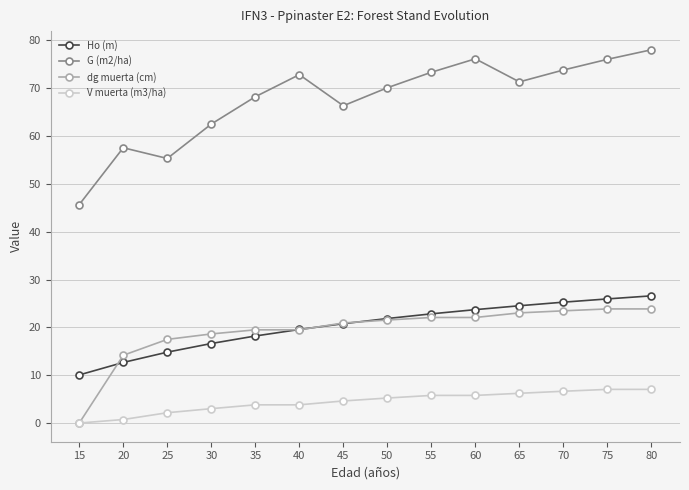

The Ho (m) series shows 14.8 at 25. True or false?

True